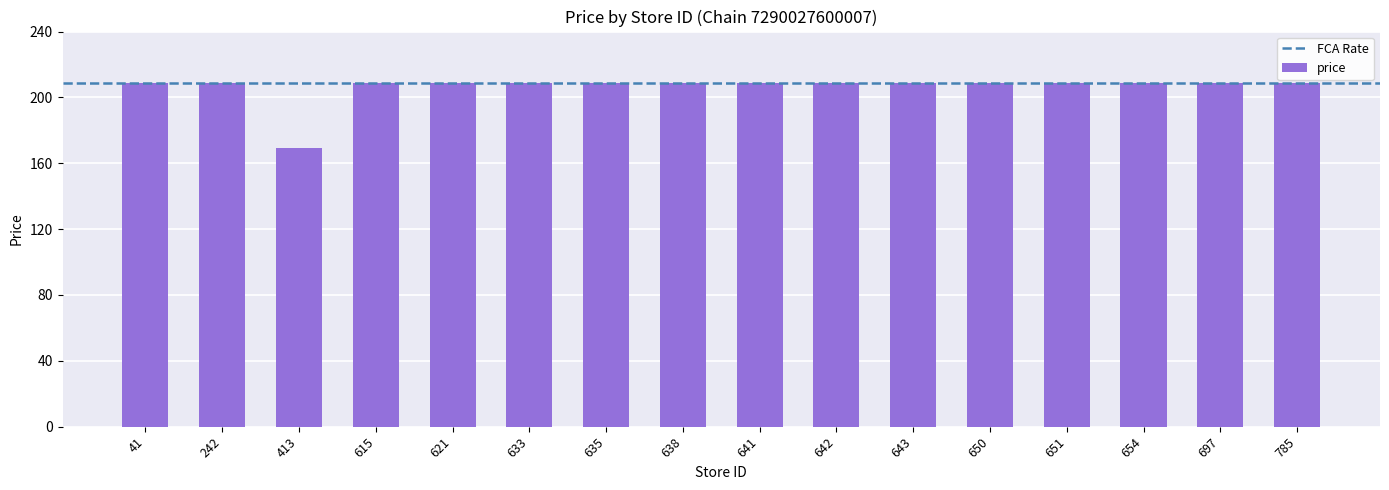

What is the sum of all values?

3304